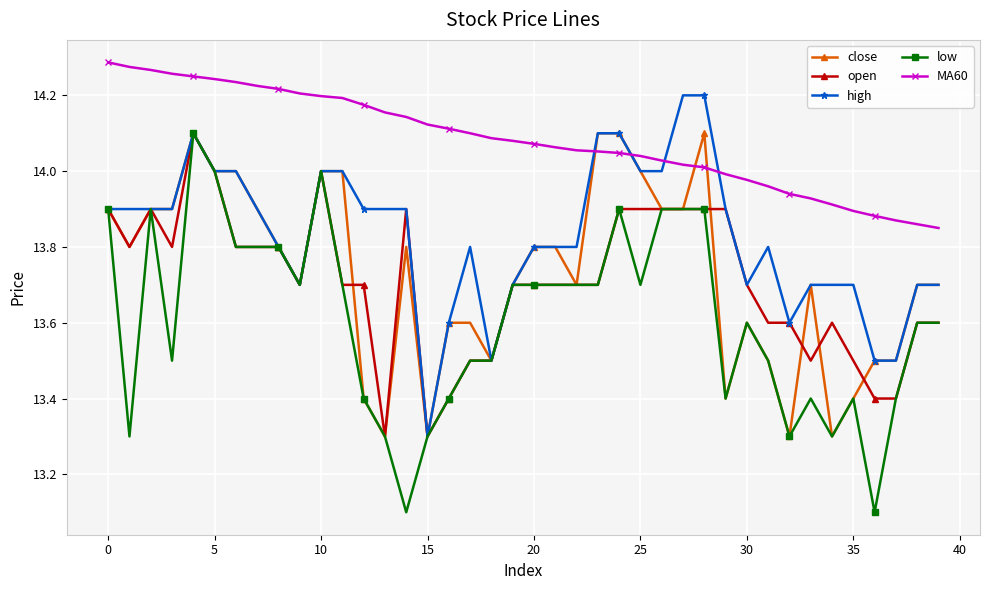

Which series has the largest total across all categories?

MA60